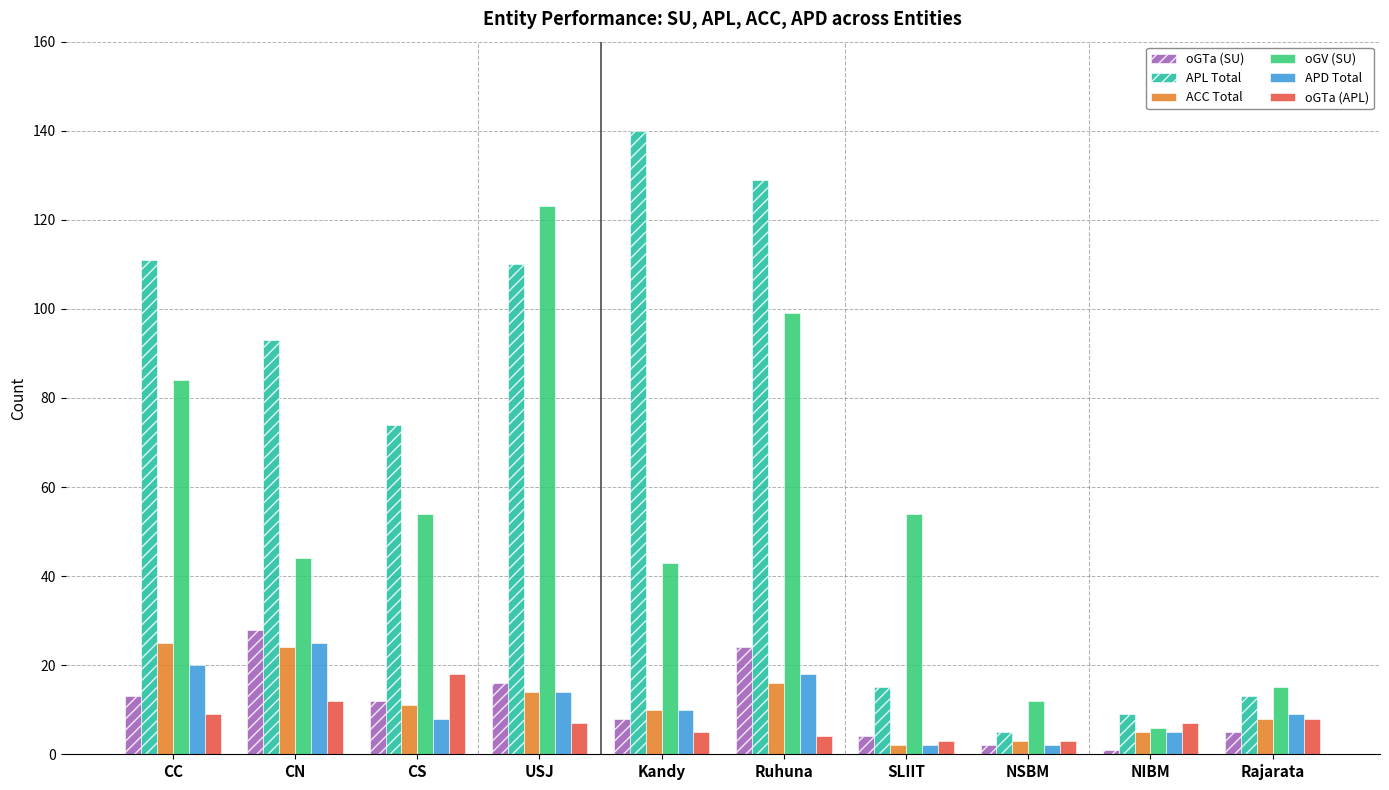

What is the average value of the ACC Total series?

12